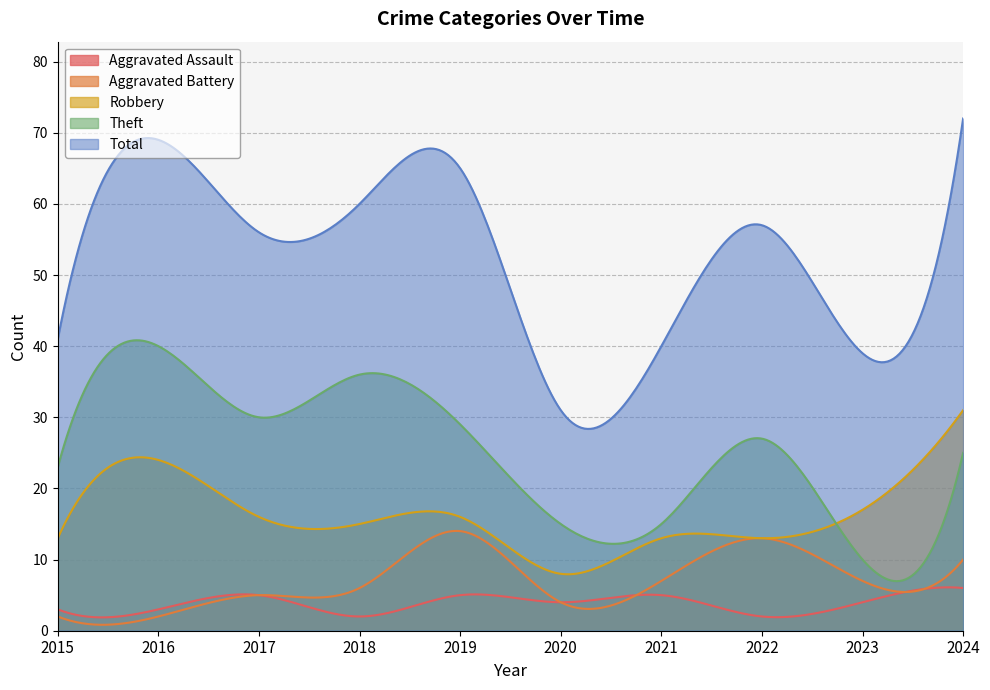

List the labels in order of Robbery value, largest first.

2024, 2016, 2023, 2017, 2019, 2018, 2015, 2021, 2022, 2020